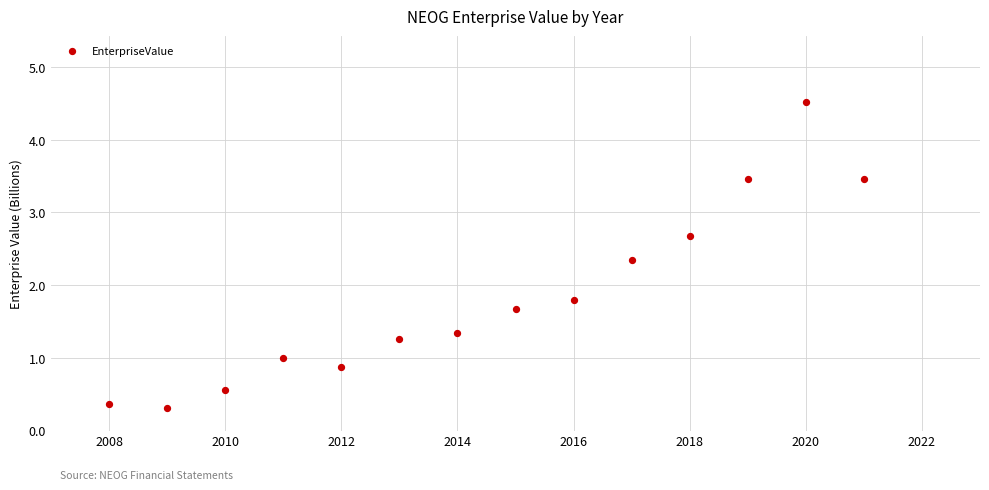

What is the range of X values (max minus min)?

13.0